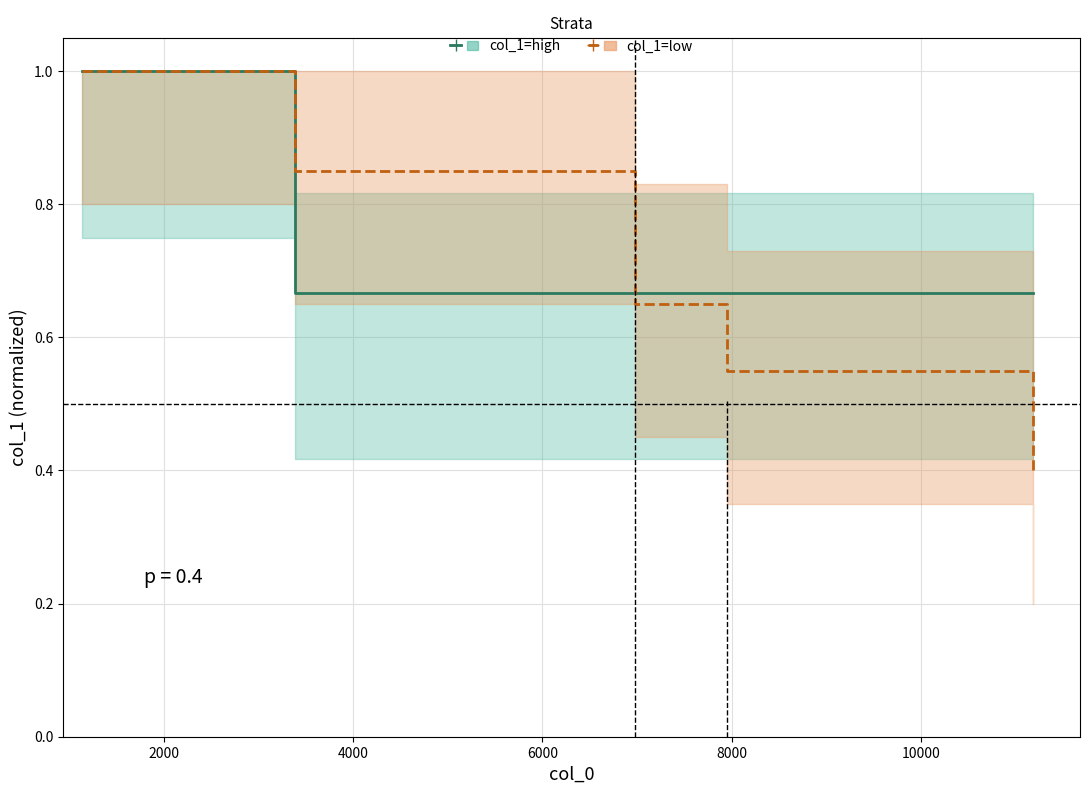

Is the value of col_1=high at 4000 greater than the value of col_1=low at 0?

No